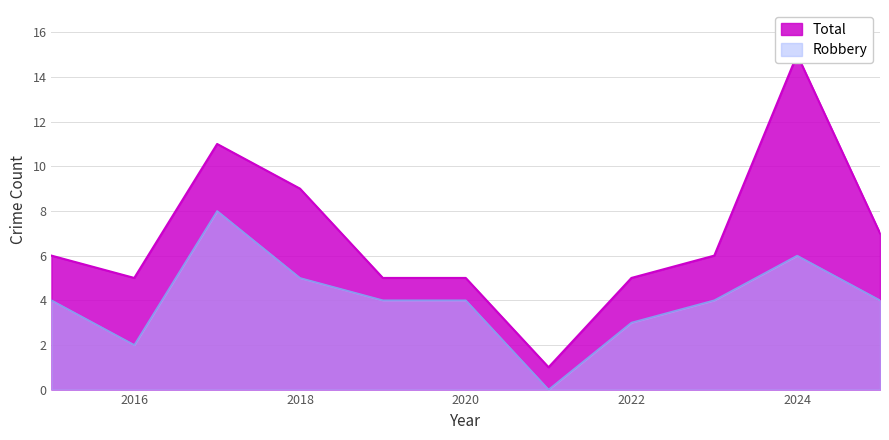

List the series in order of their peak value, lowest first.

Robbery, Total